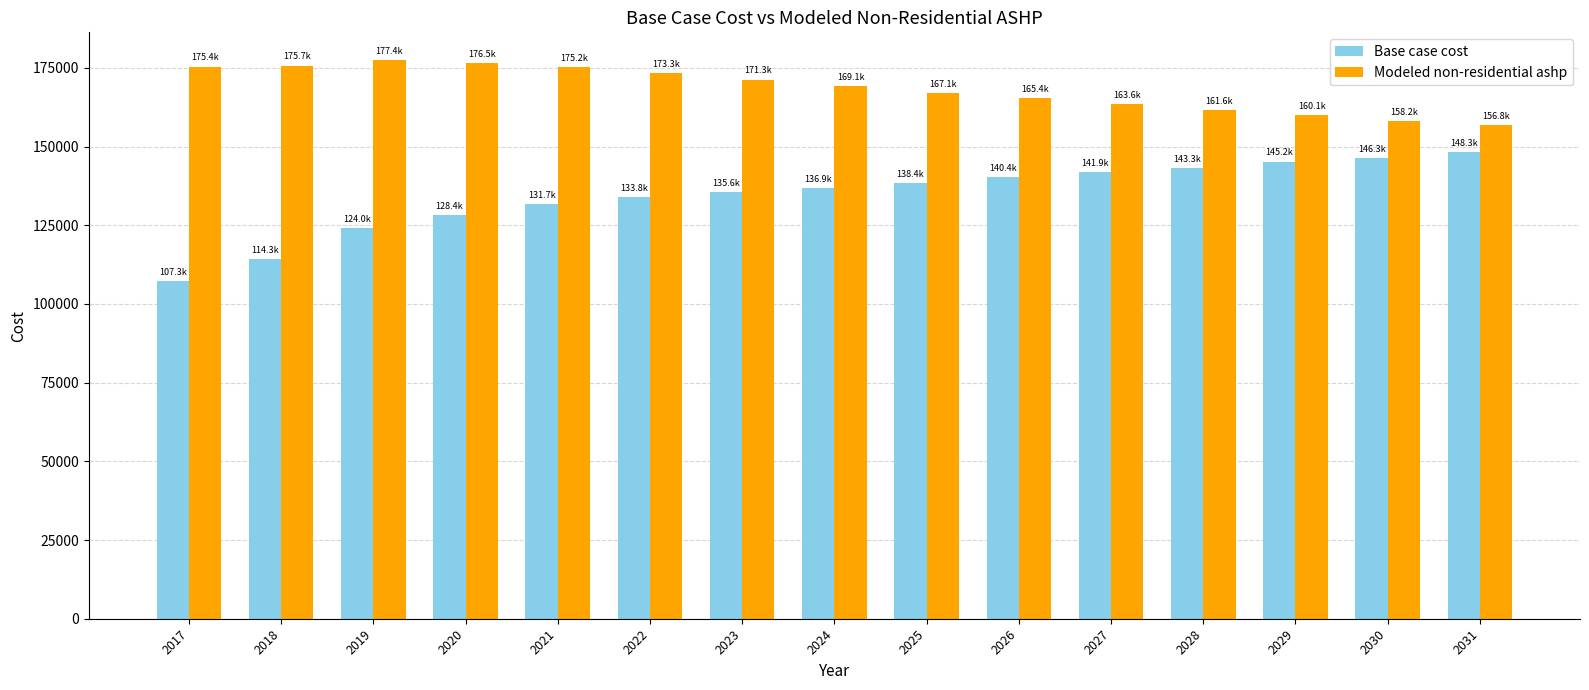

What is the maximum value for Base case cost?

148300.5